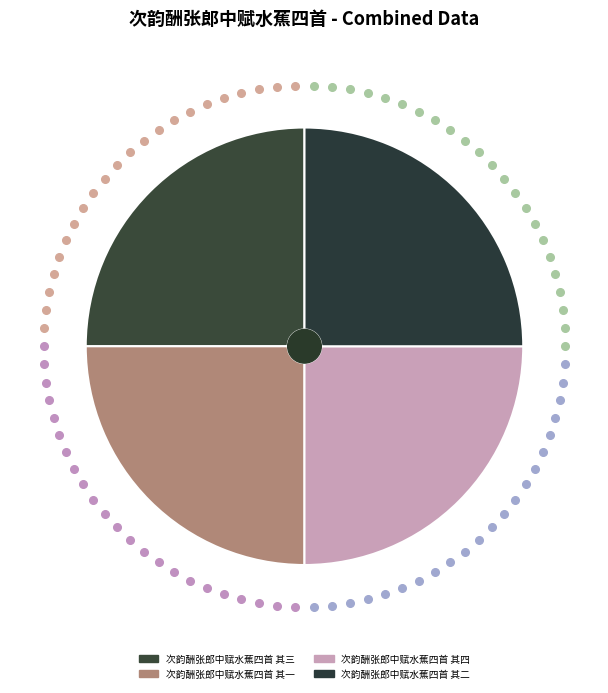

How many segments does this pie chart have?

4